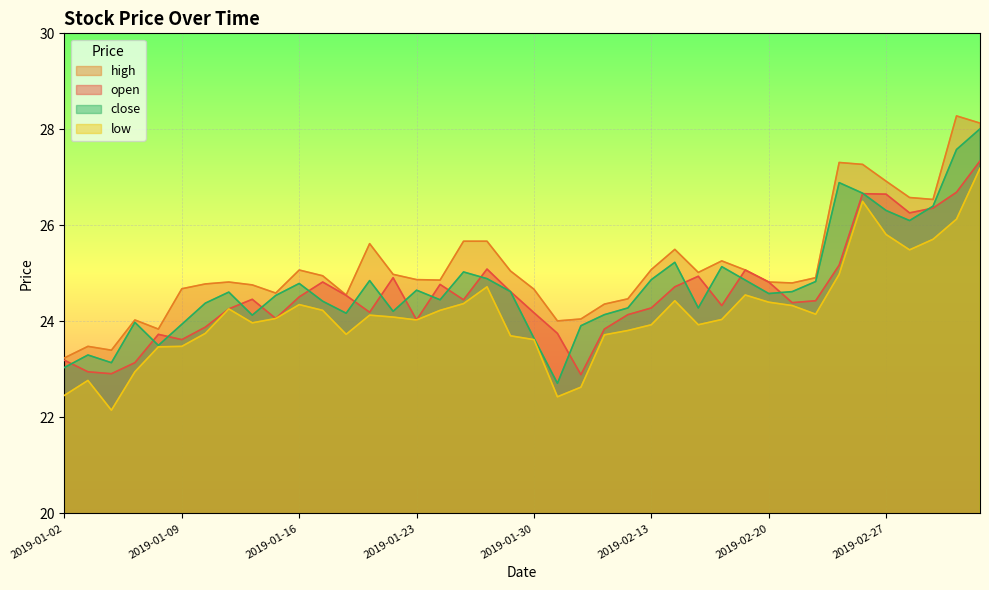

True or false: high and low cross at least once.

False